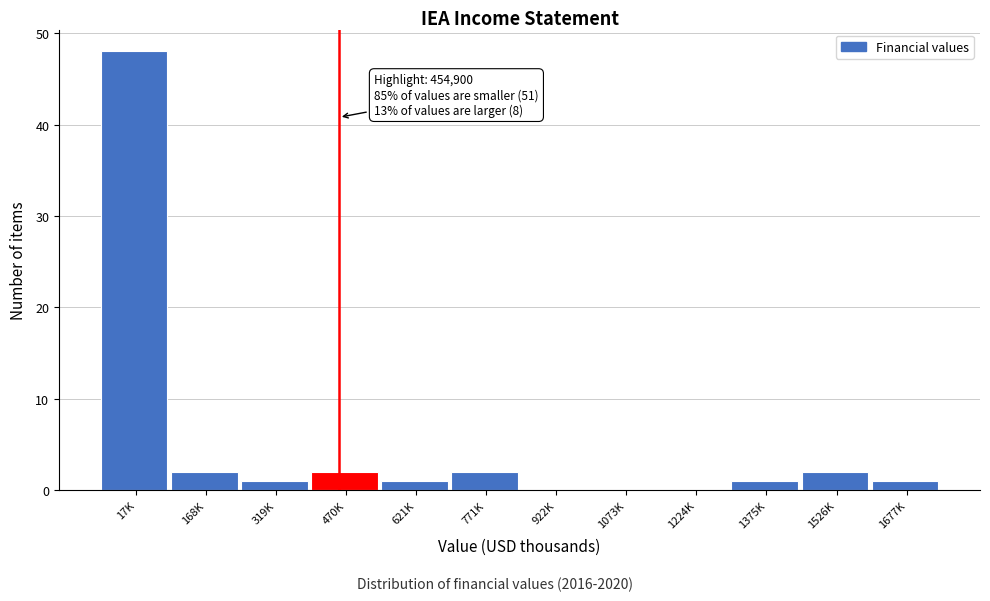

Reading left to right, what are all the values shown in this chart?

17K=48	168K=2	319K=1	470K=2	621K=1	771K=2	922K=0	1073K=0	1224K=0	1375K=1	1526K=2	1677K=1